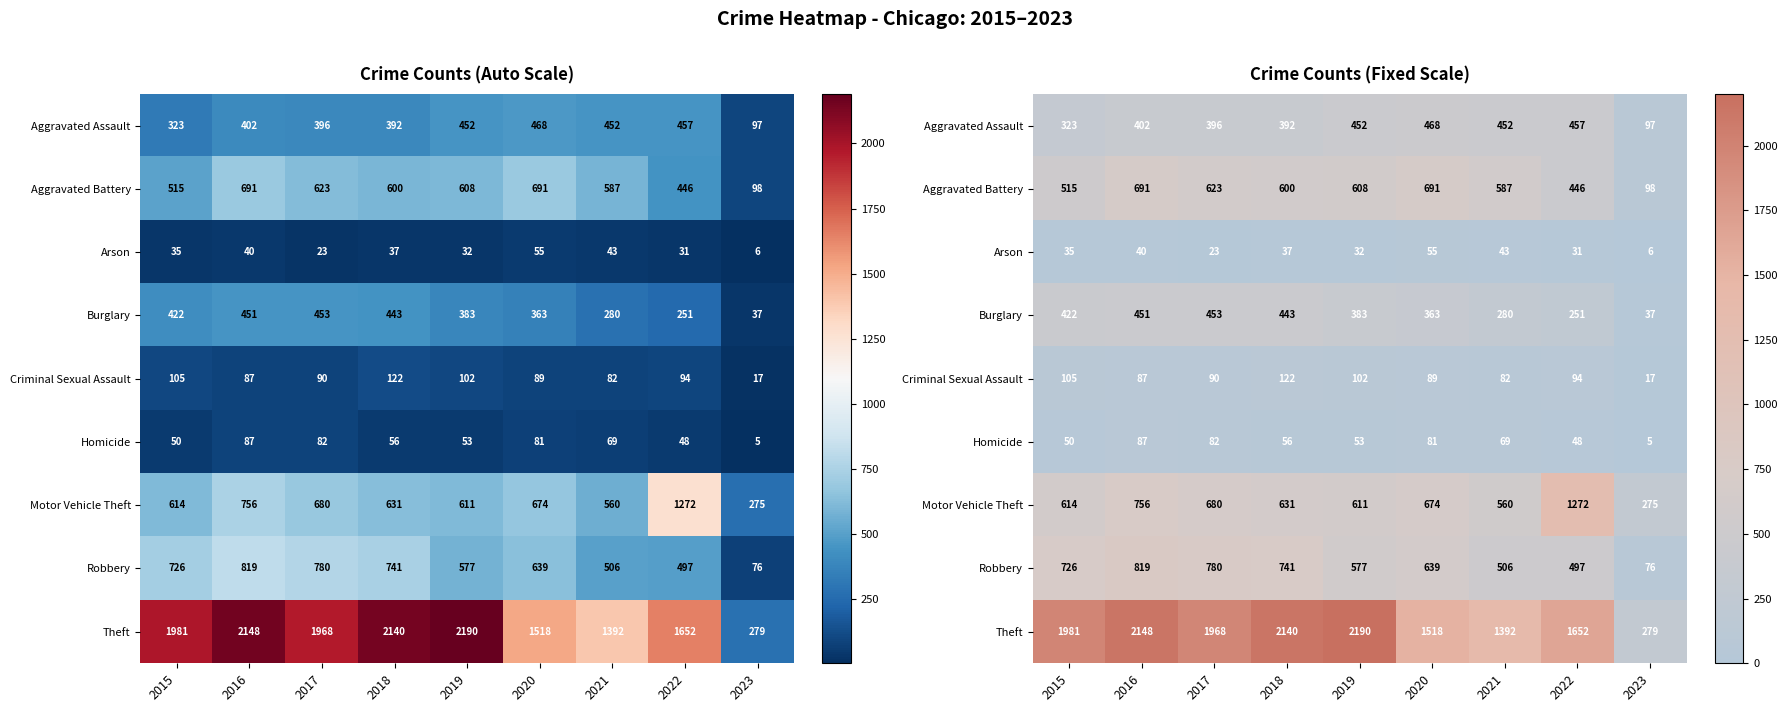

What is the highest value of the Theft series?

2190